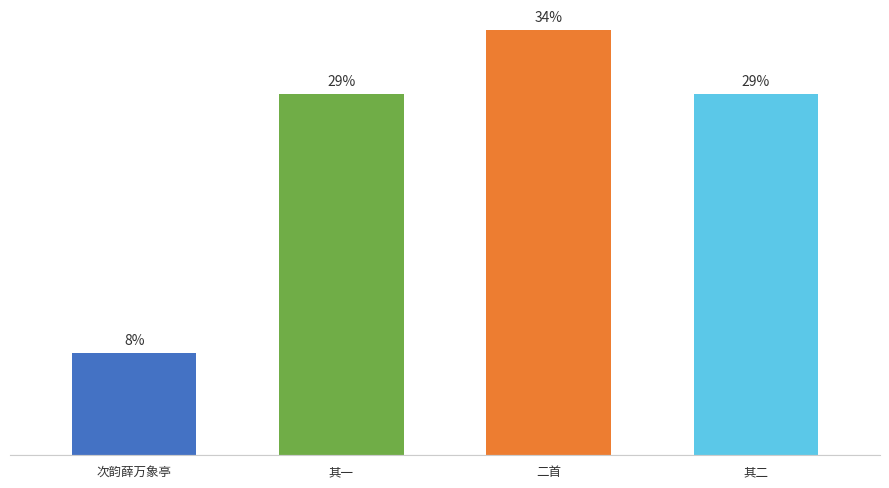

Are the bars horizontal?

No